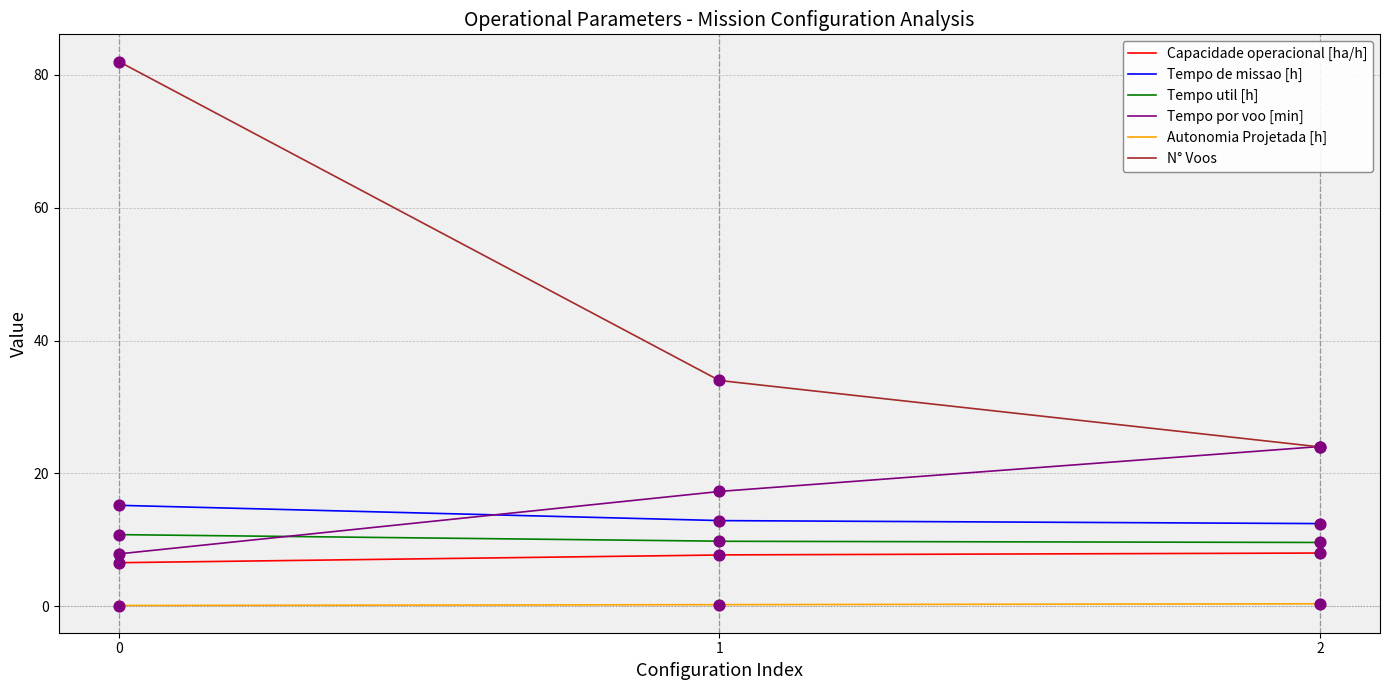

Which series has the widest spread of Y values?

N° Voos